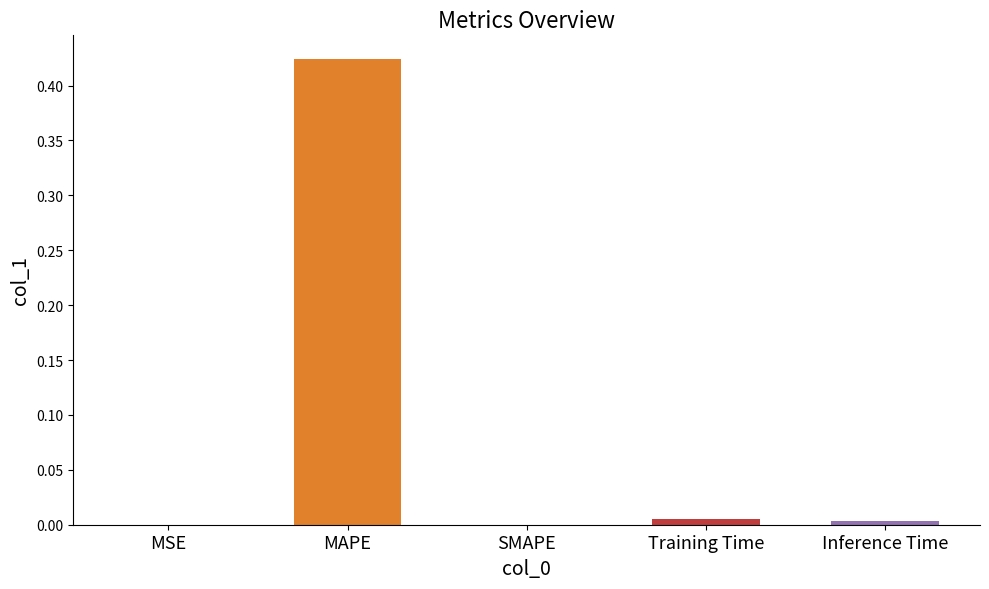

How many data points does each series have?

5